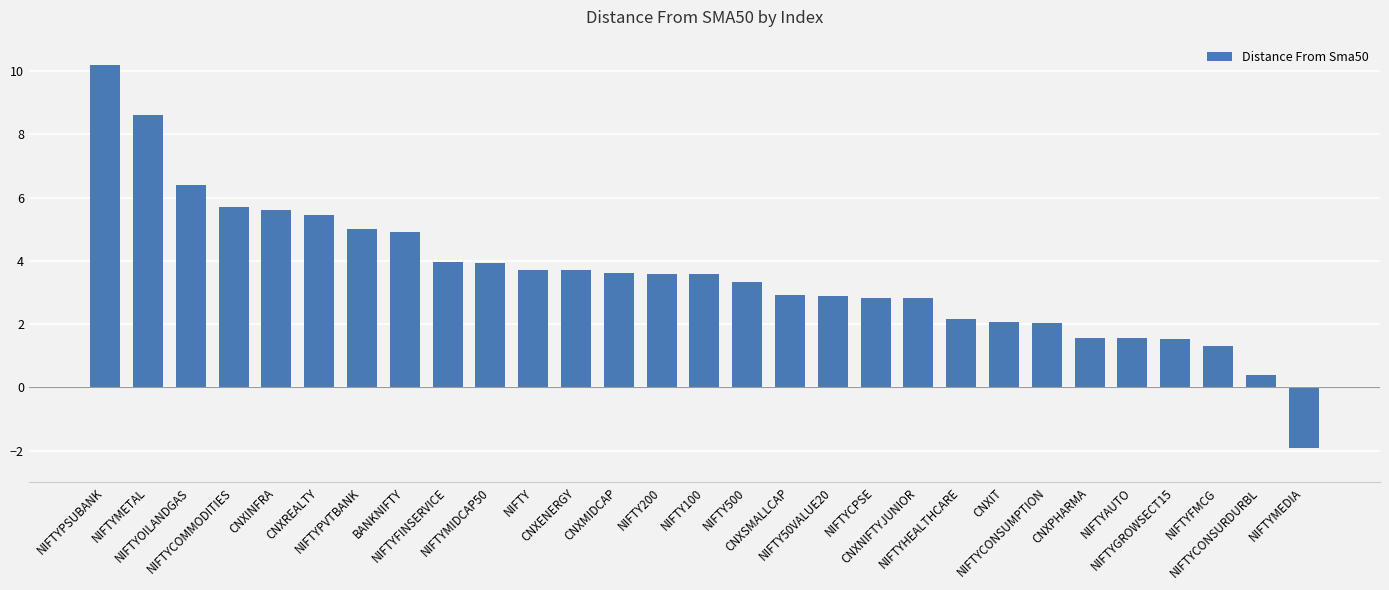

What is the difference between the second highest and second lowest values?

8.2